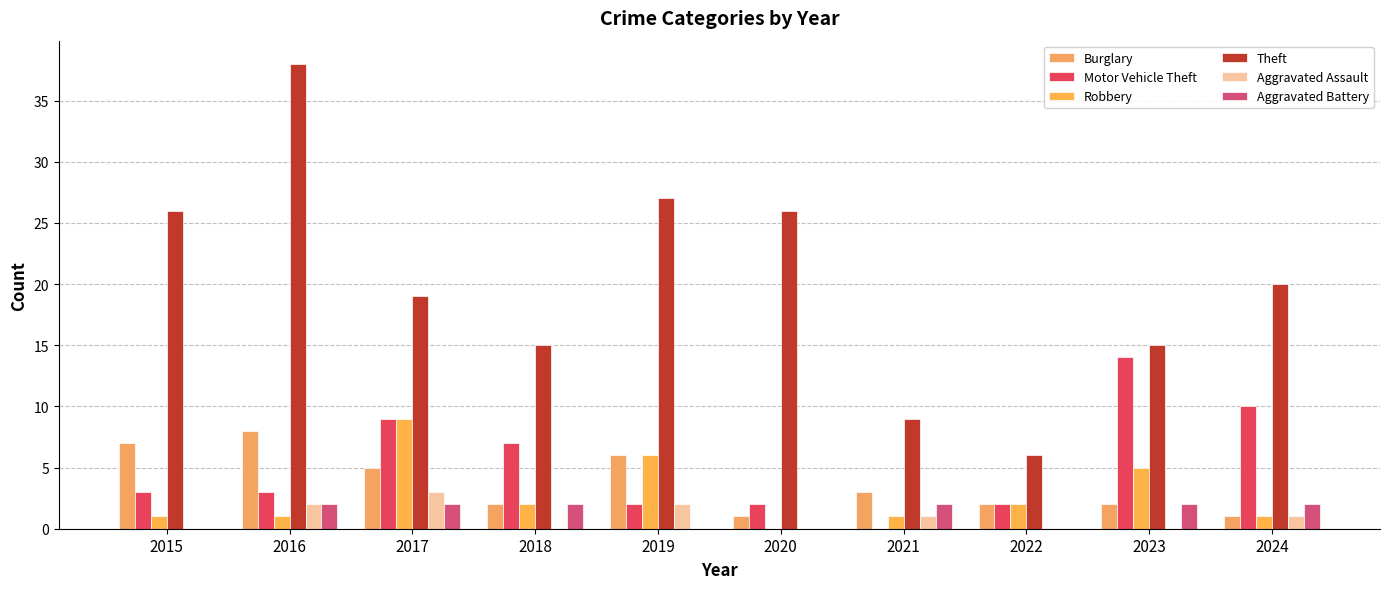

How many data points does each series have?

10